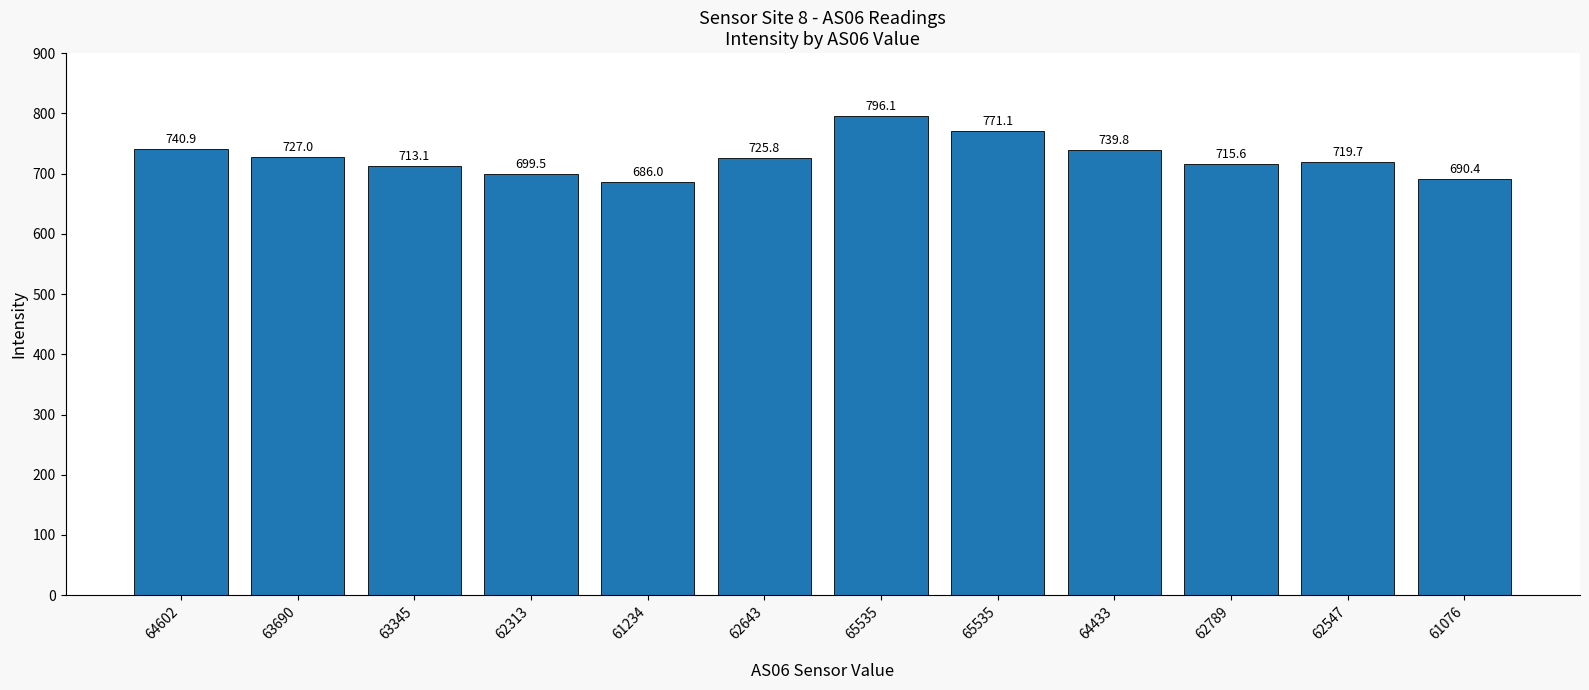

What is the smallest value displayed?

686.0